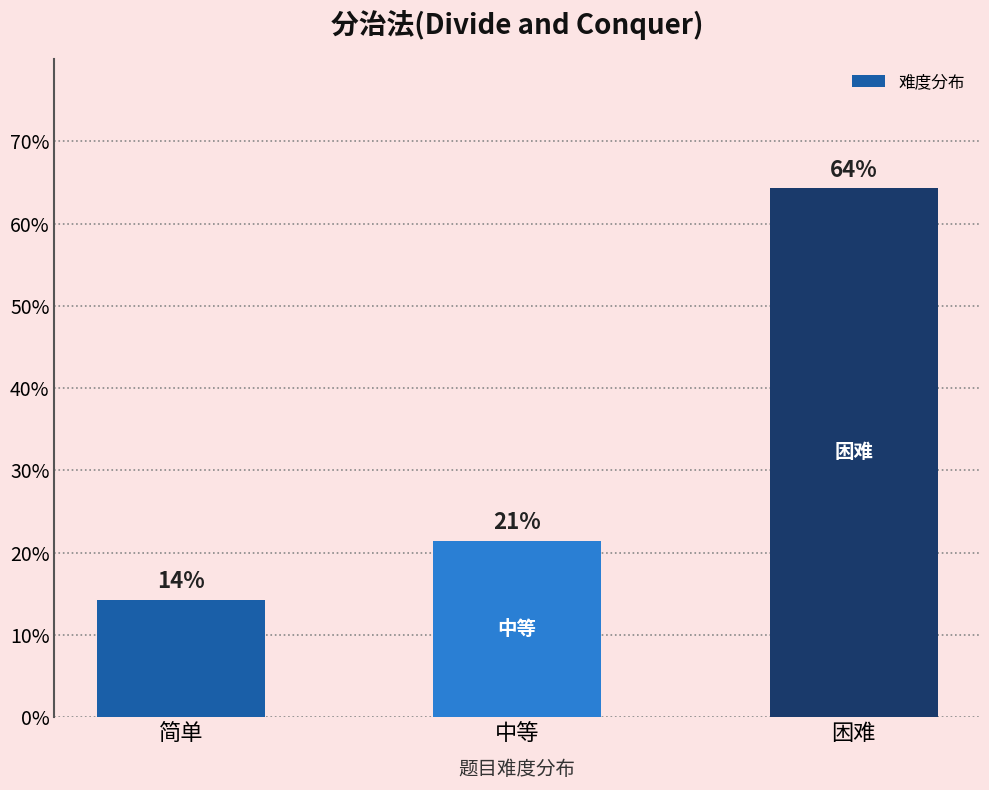

Are the bars horizontal?

No